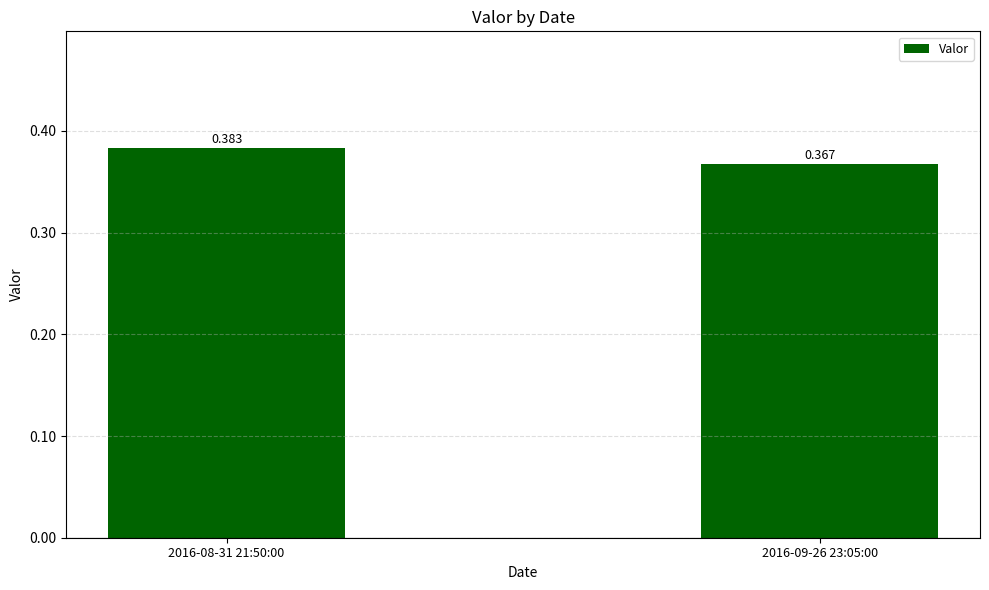

How many bars are there in total?

2